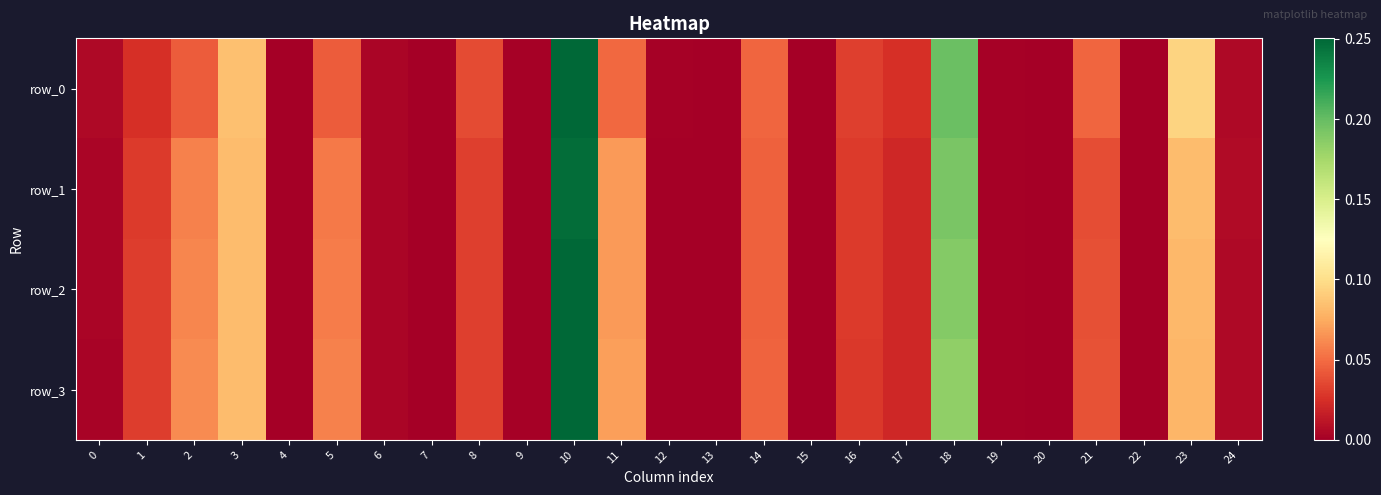

Which category has the highest value across all series?

10